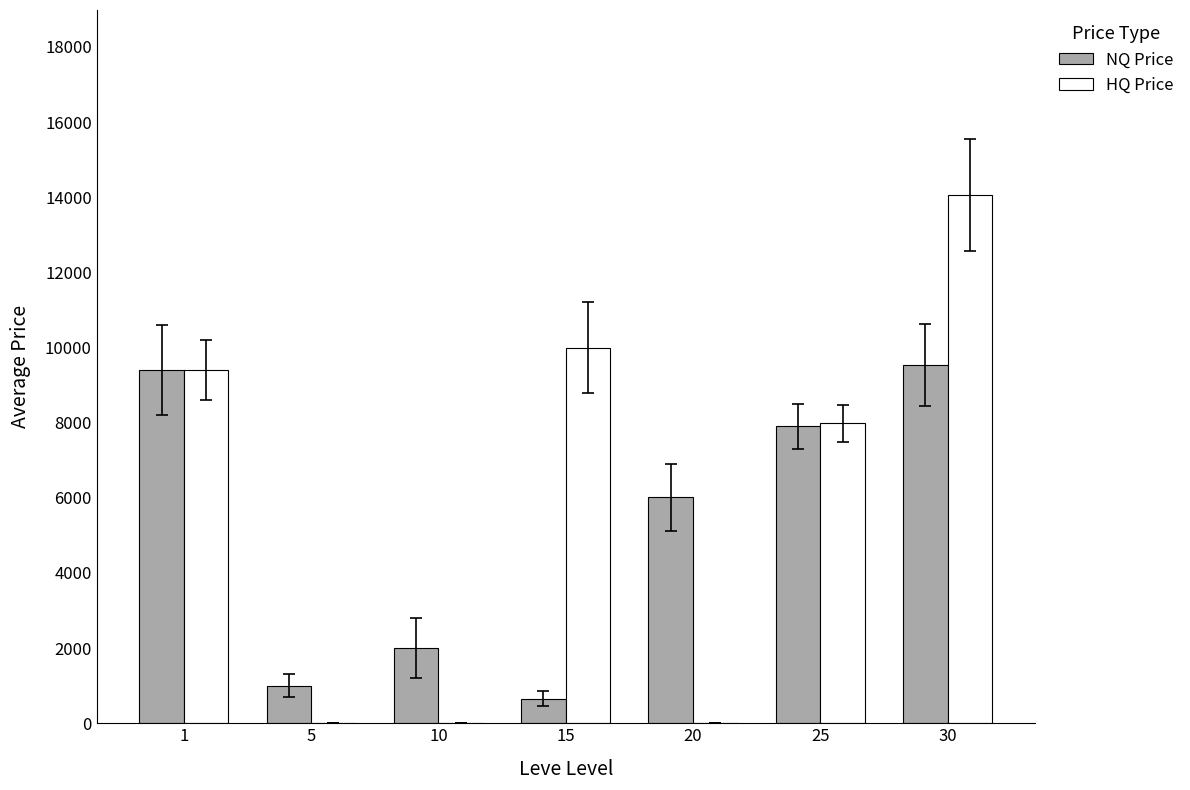

What is the total value across all series at 25?

15885.0